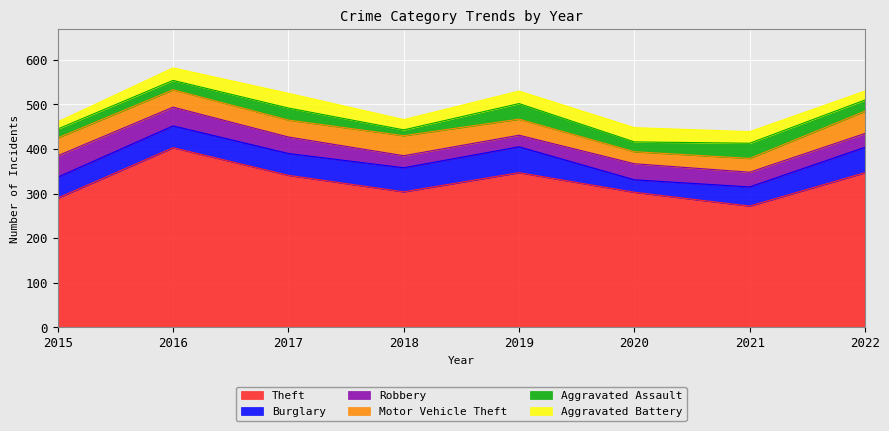

How many categories are shown in the chart?

8